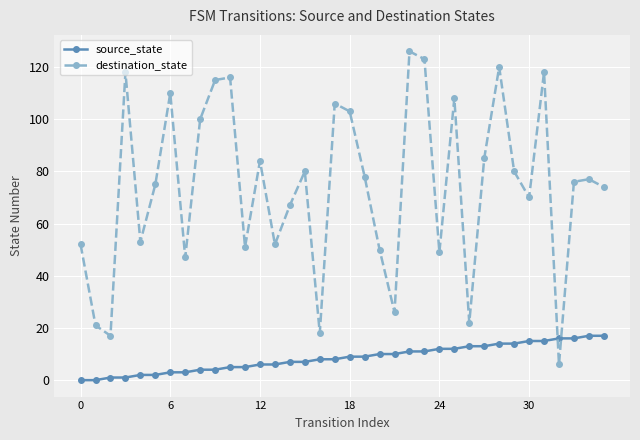

What is the value of the source_state point at the 12th from the left?

5